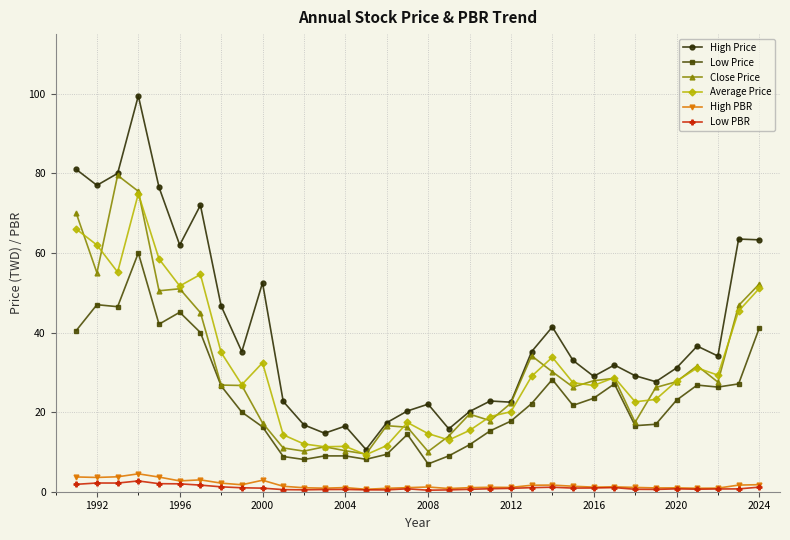

What are all the series names shown in the legend?

High Price, Low Price, Close Price, Average Price, High PBR, Low PBR